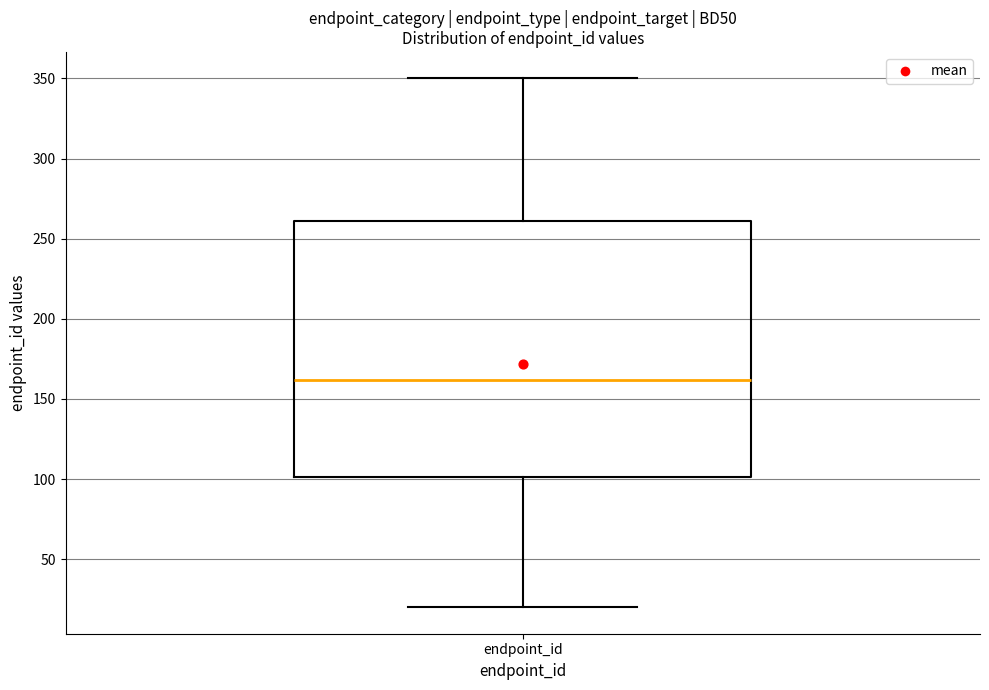

Transcribe this box plot: give where the median line is, the range the box spans, and where the two whiskers end, as read against the y-axis. The values are not printed on the chart, so give them approximately, as read against the axis.

median 160, box 100 to 260, whiskers 20 to 350